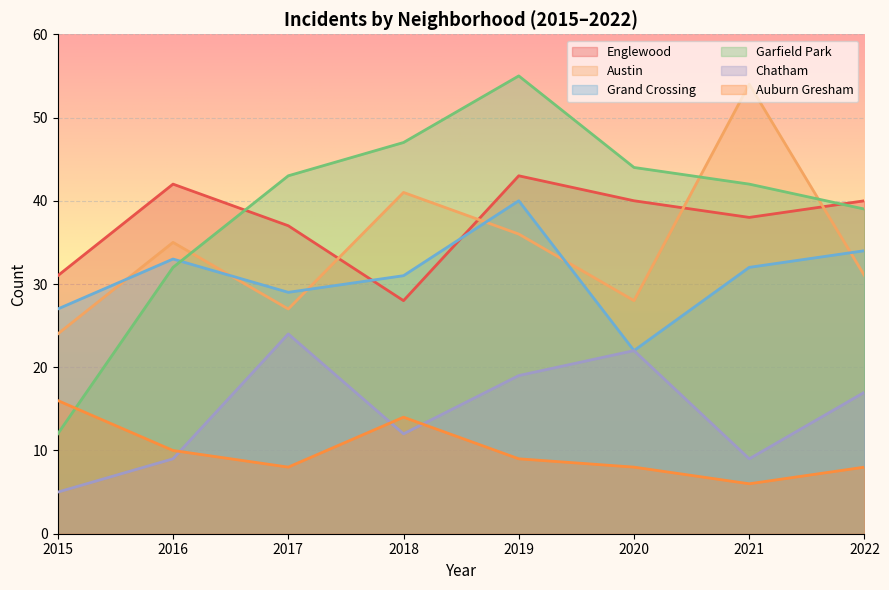

Which series has the largest range (max minus min)?

Garfield Park